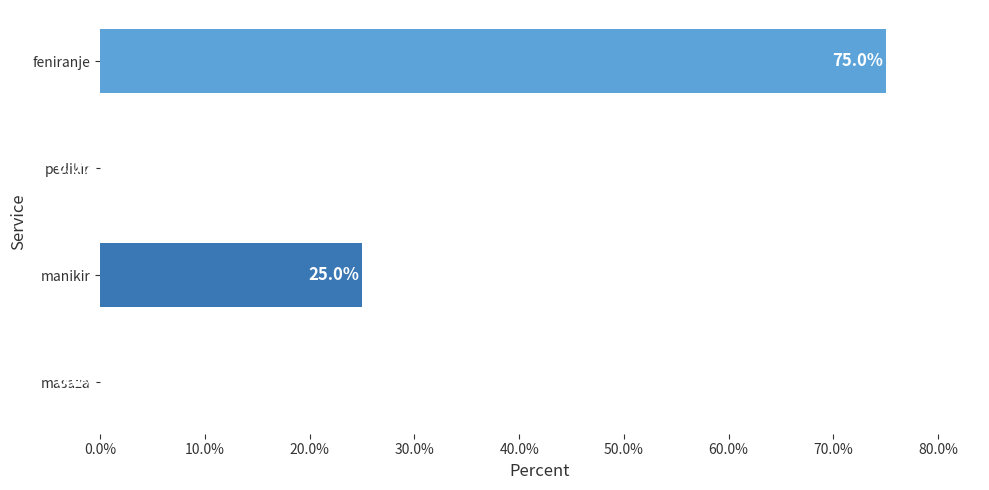

Count the number of data series in this chart.

1